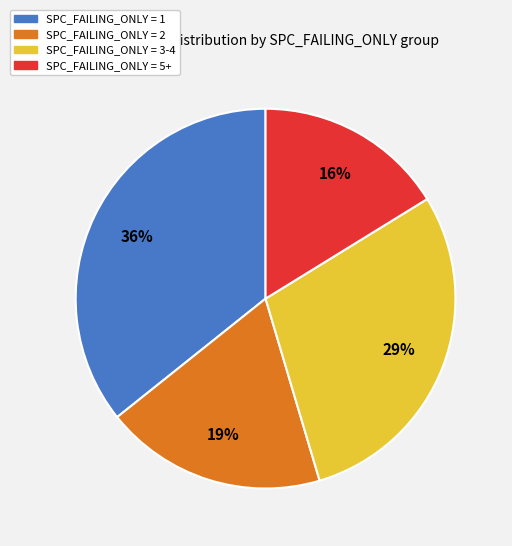

To the nearest percent, what is the difference between the largest and smallest slice percentages?

20%